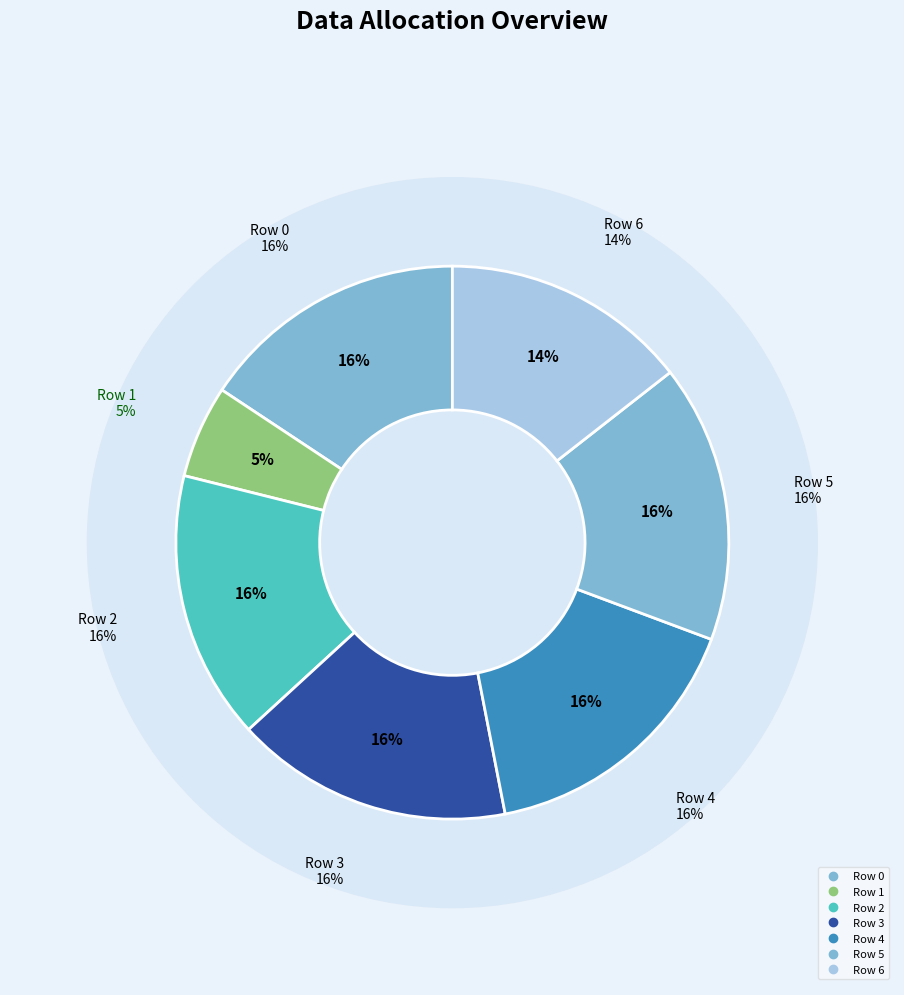

Is there any slice that represents more than half of the pie?

No